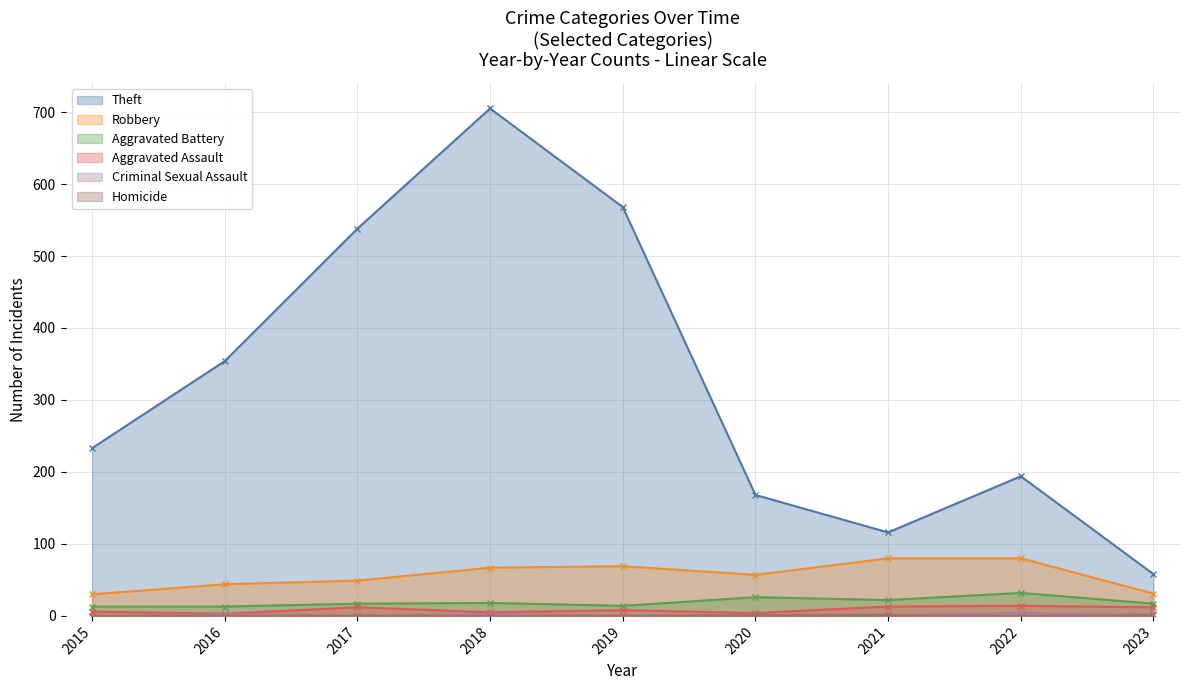

What is the difference between the maximum and second lowest values in the Theft series?

589